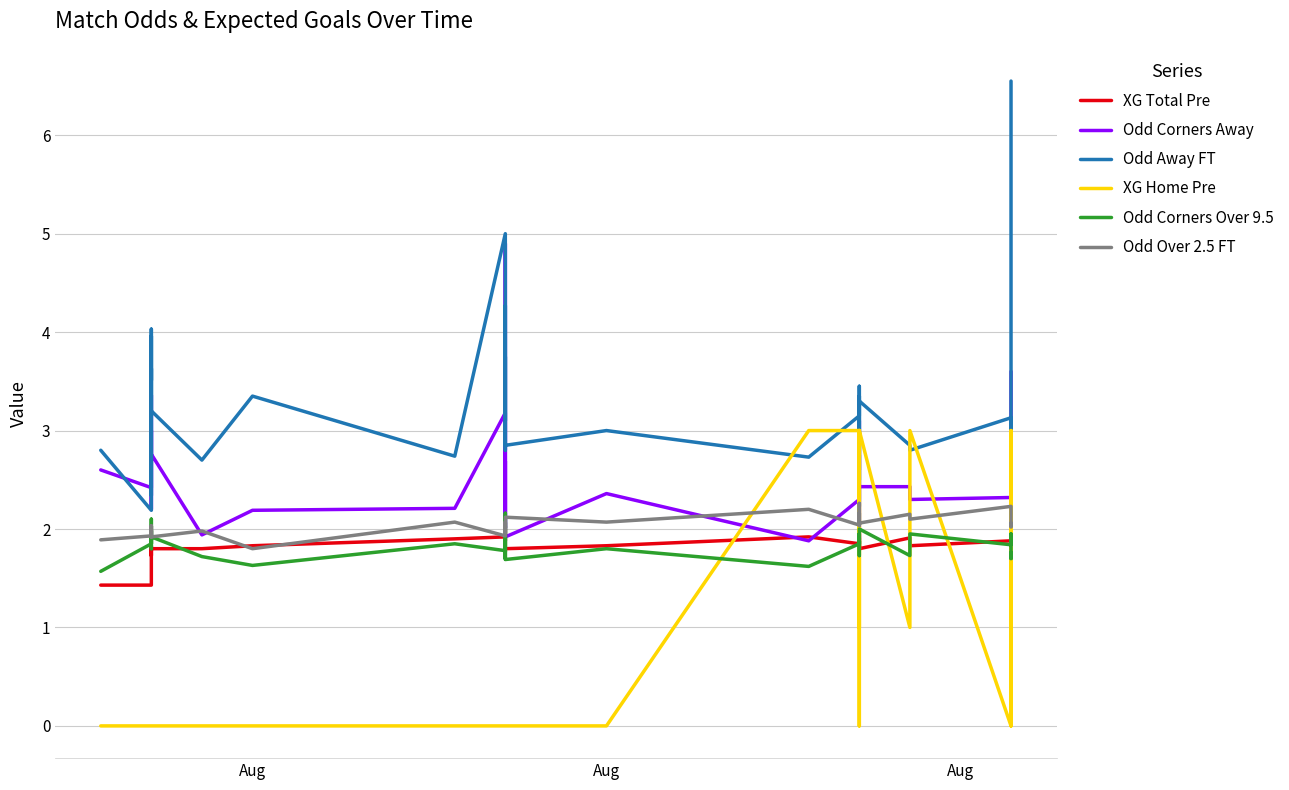

True or false: Odd Over 2.5 FT and Odd Away FT cross at least once.

False